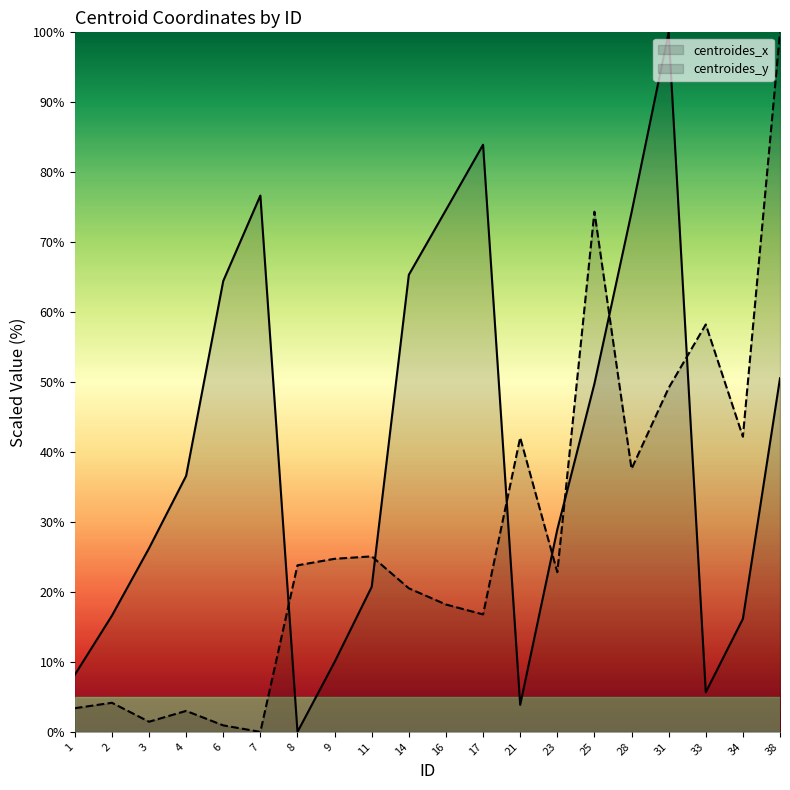

At which label does centroides_x first exceed 36?

4